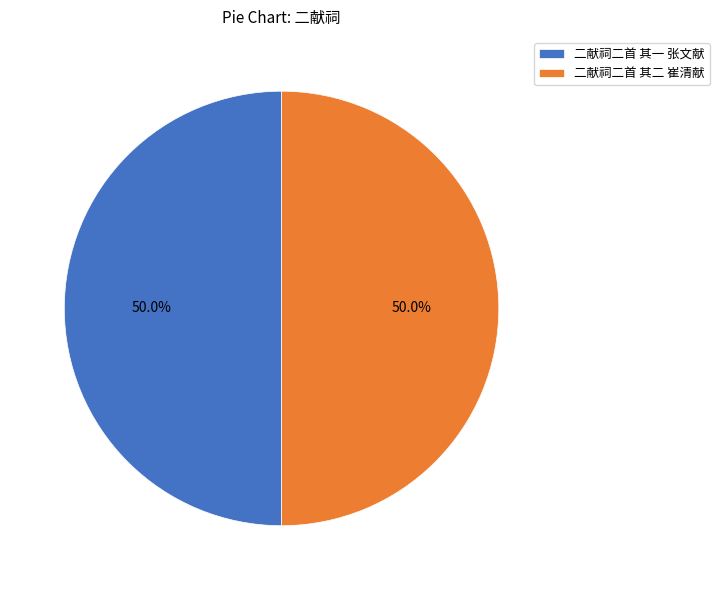

Combined, do 二献祠二首 其一 张文献 and 二献祠二首 其二 崔清献 account for over 50%?

Yes